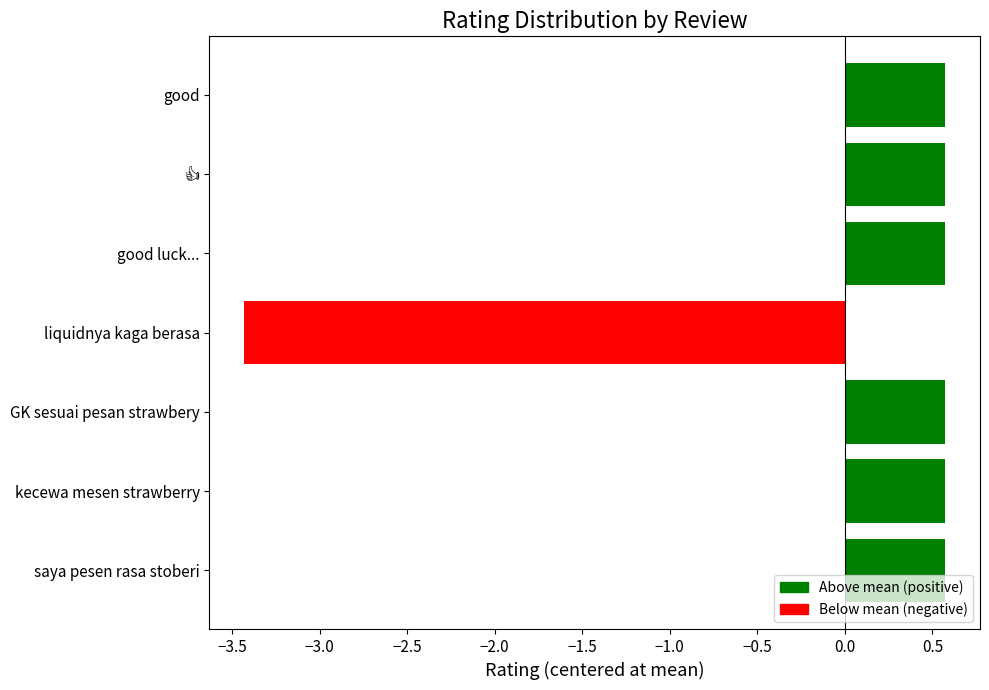

How many values are between 0 and 1?

6